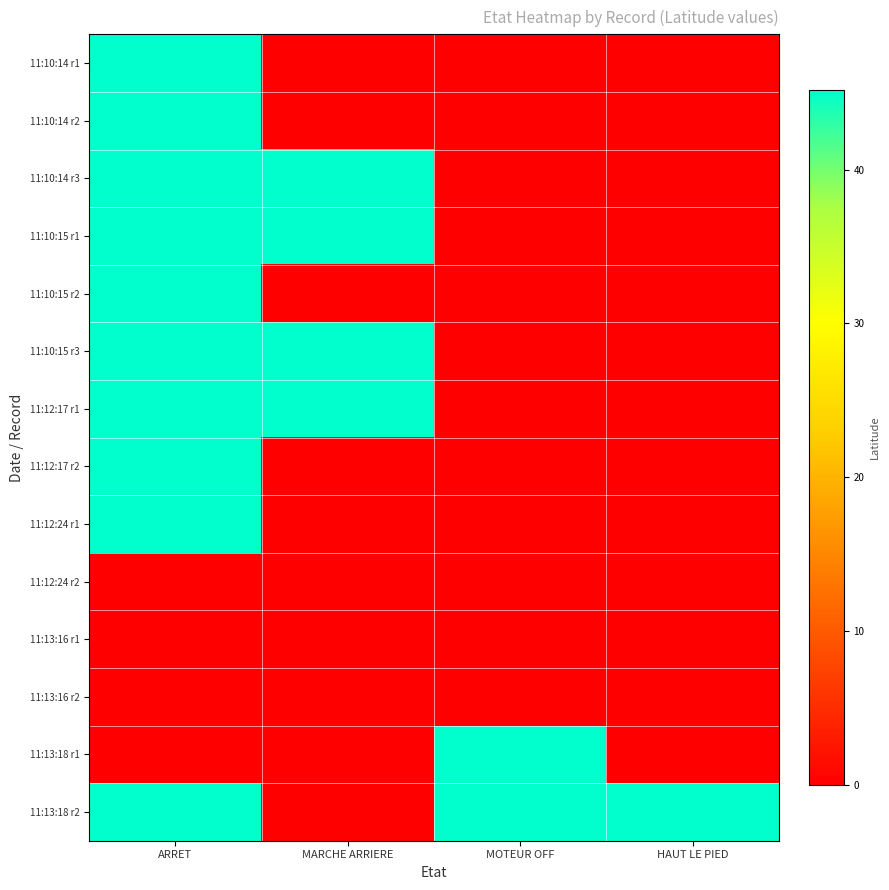

Which has a higher value, MOTEUR OFF or ARRET?

ARRET